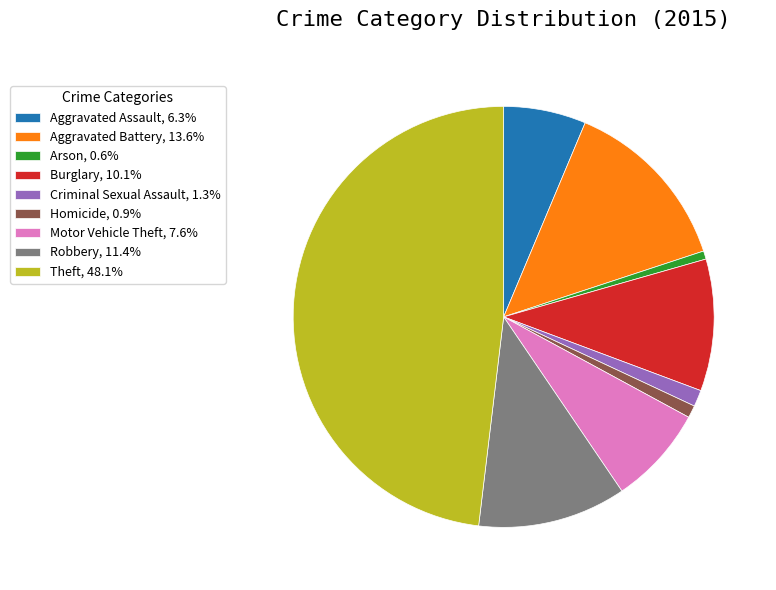

Does Motor Vehicle Theft, 7.6% account for over 50% of the chart?

No